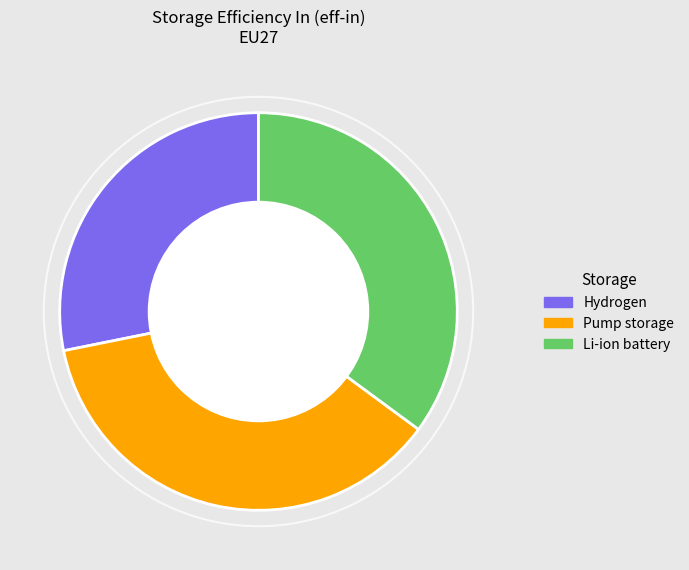

Does Hydrogen represent more than half of the total?

No